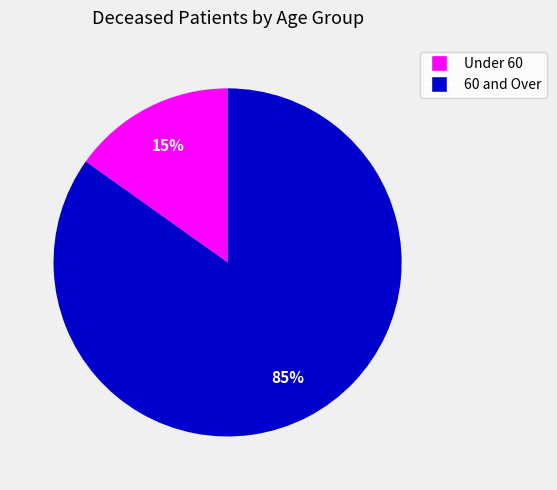

Does any single category account for the majority?

Yes